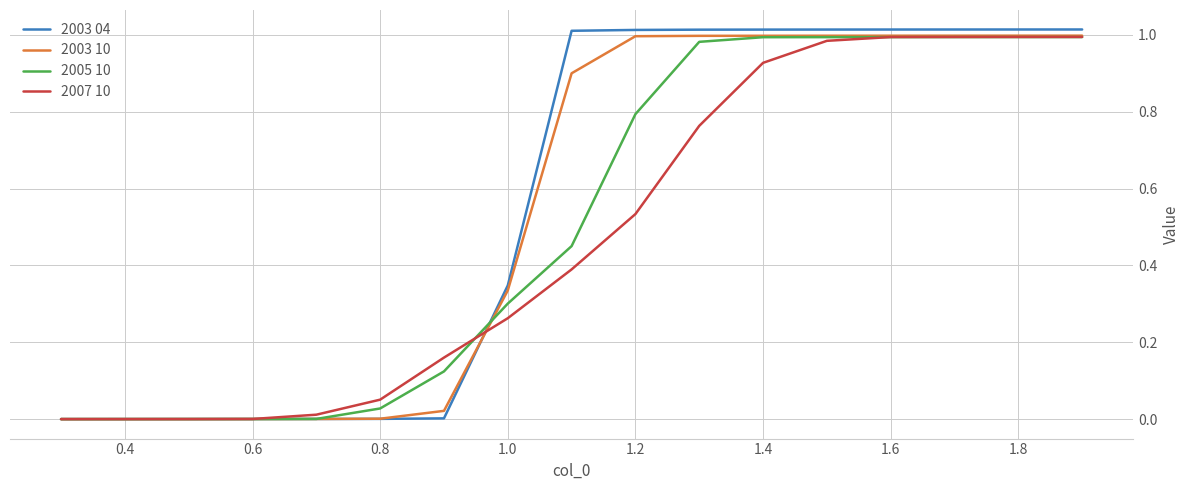

Which series has the widest spread of values?

2003 04